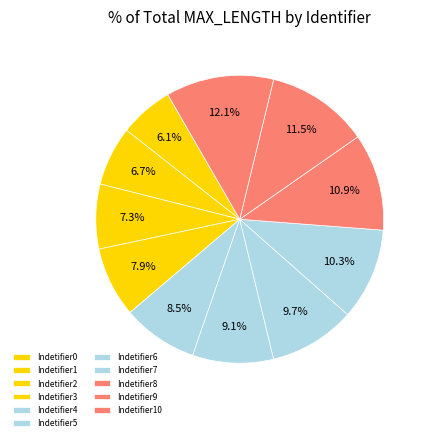

To the nearest percent, what percentage of the pie is Indetifier10?

12%